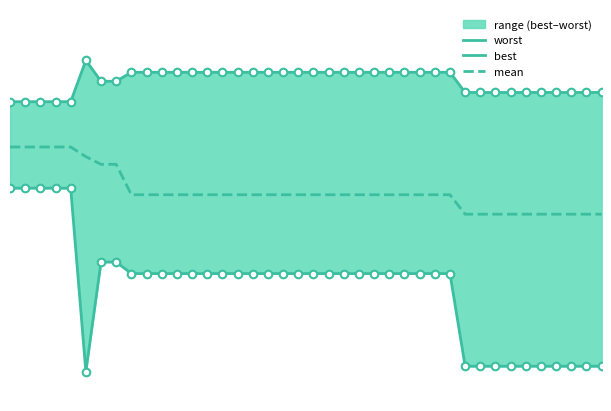

Which series has the largest total across all categories?

worst